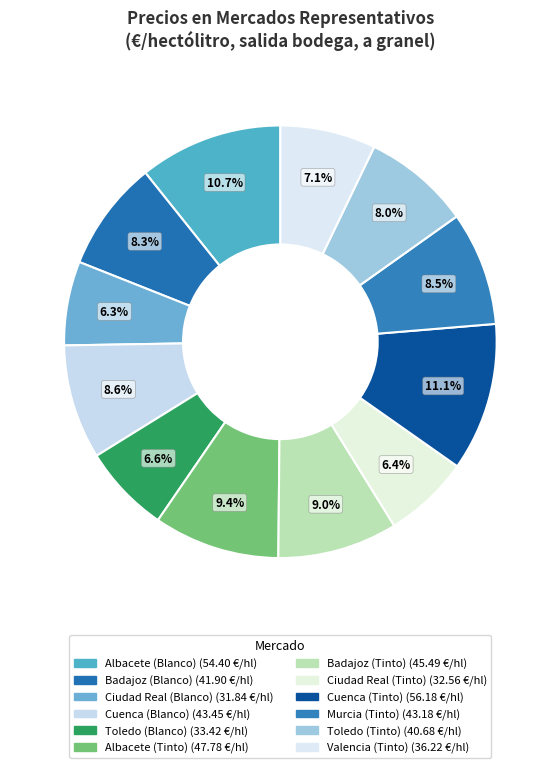

To the nearest percent, what is the combined percentage of Albacete (Blanco) and Toledo (Blanco)?

17%